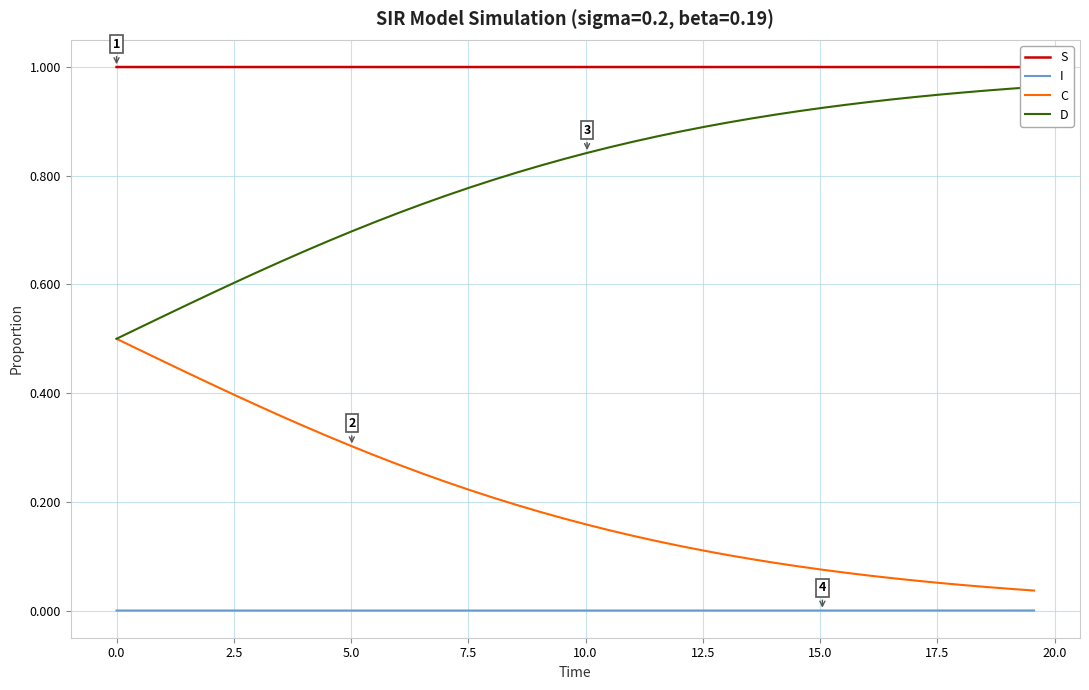

What are all the series names shown in the legend?

S, I, C, D